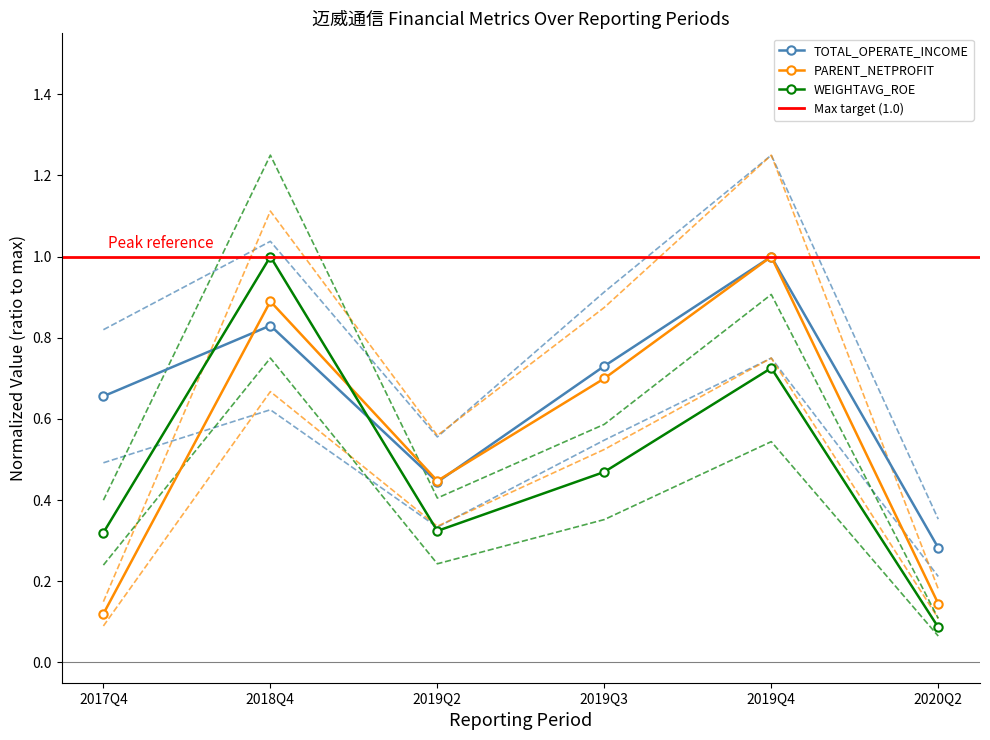

Which category has the highest value in the PARENT_NETPROFIT series?

2019Q4